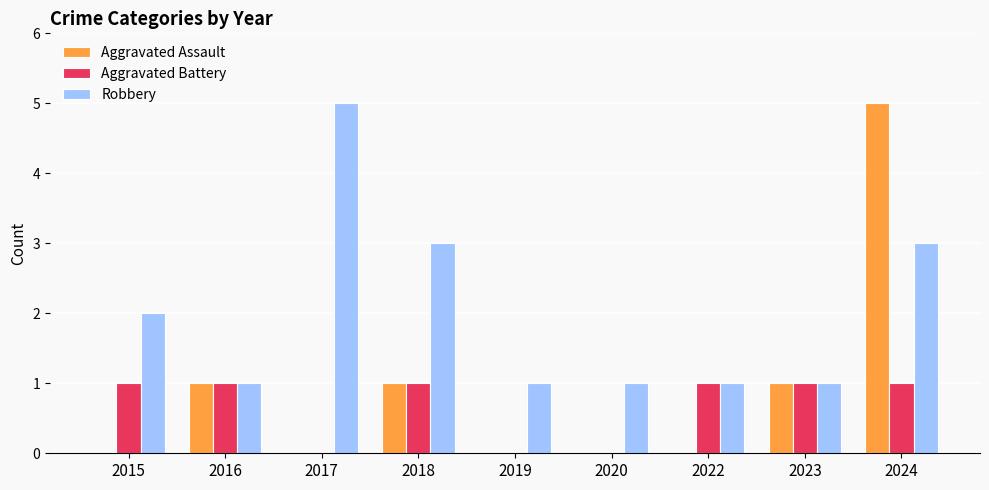

Between 2020 and 2024, which series saw the biggest shift?

Aggravated Assault